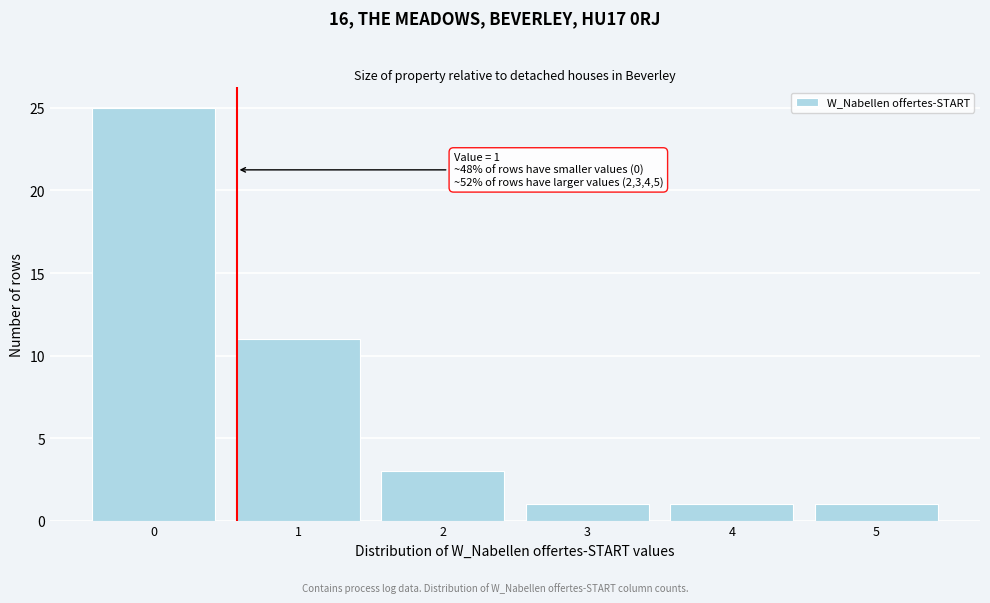

Reading left to right, transcribe all the data shown in this chart.

25	11	3	1	1	1